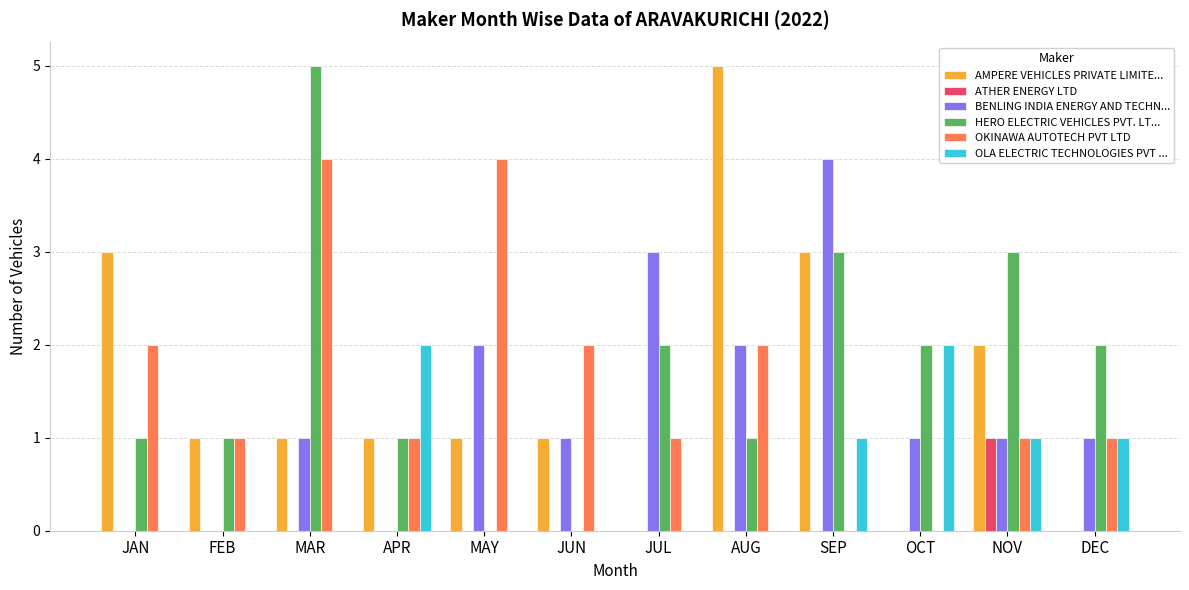

Which series has the largest total across all categories?

HERO ELECTRIC VEHICLES PVT. LT...